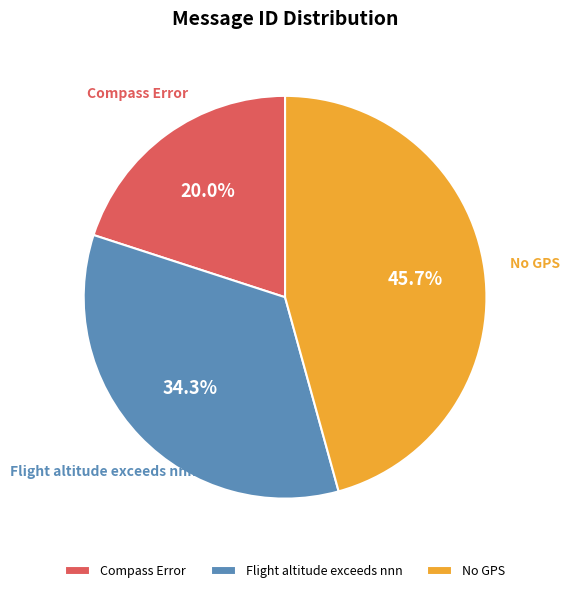

Count the number of slices in the pie.

3